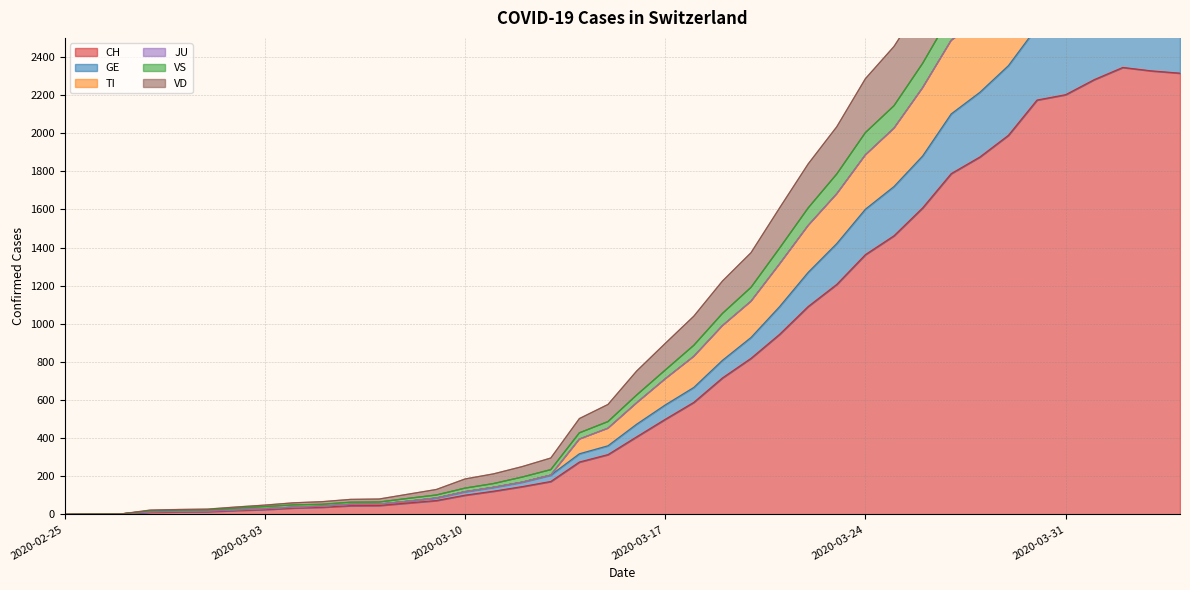

At which label does VS reach its minimum?

2020-02-25